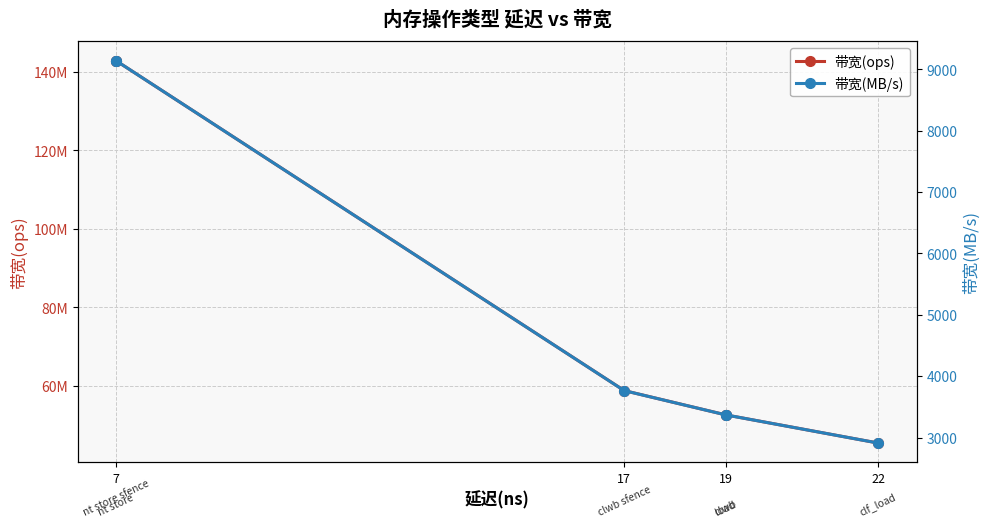

How many lines are shown in the chart?

2